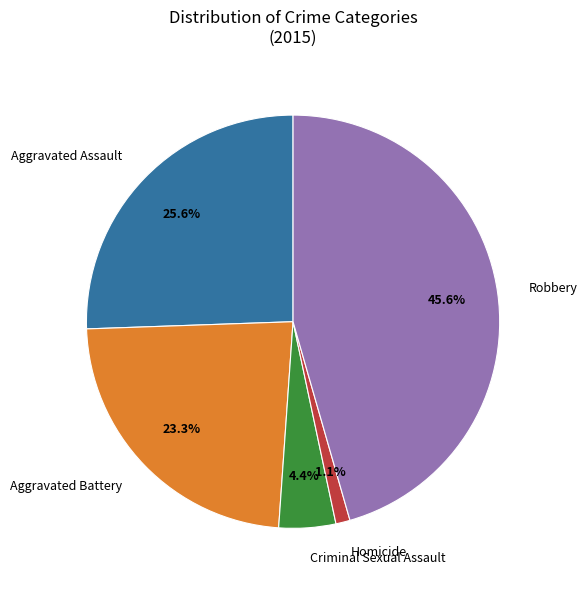

Is there any slice that represents more than half of the pie?

No